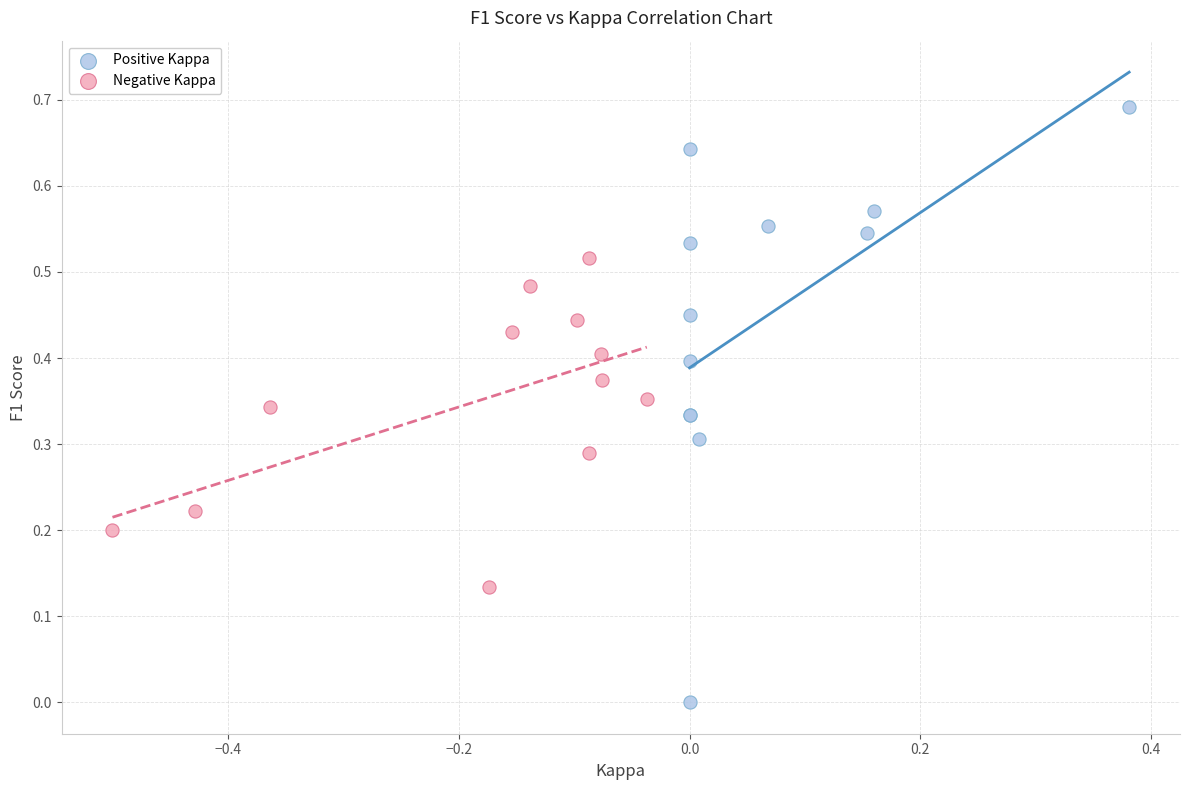

Which series contains the lowest Y value?

Positive Kappa